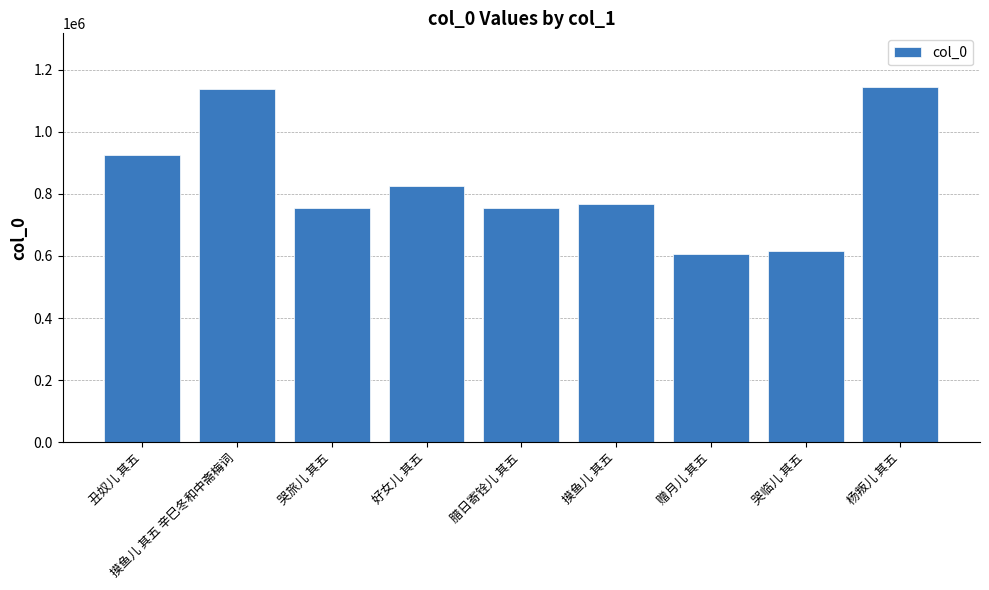

What value does the data have at 腊日寄铨儿 其五?

753858